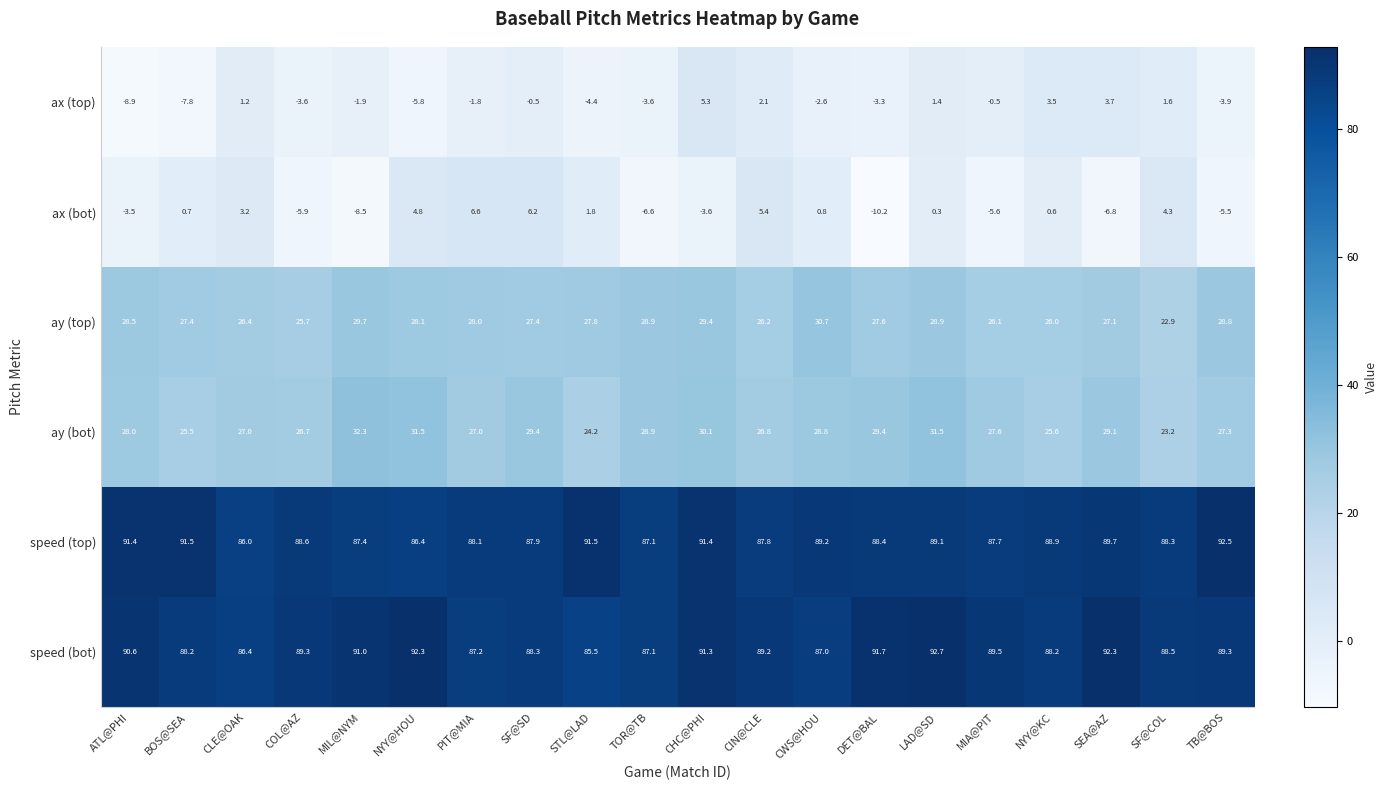

What is the sum of all ay (top) values?

551.6